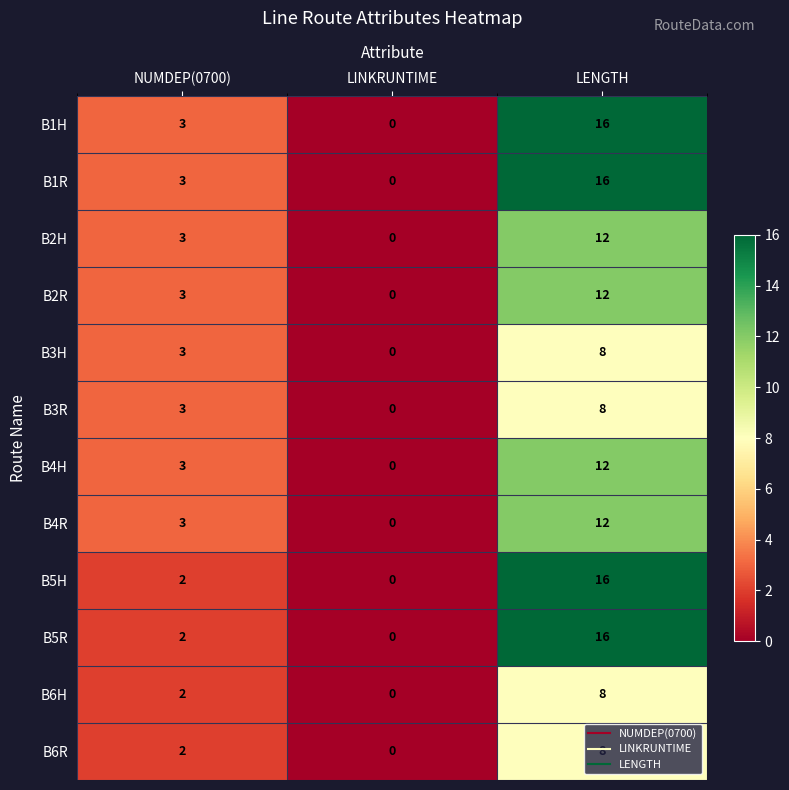

What is the average value of the B6R series?

3